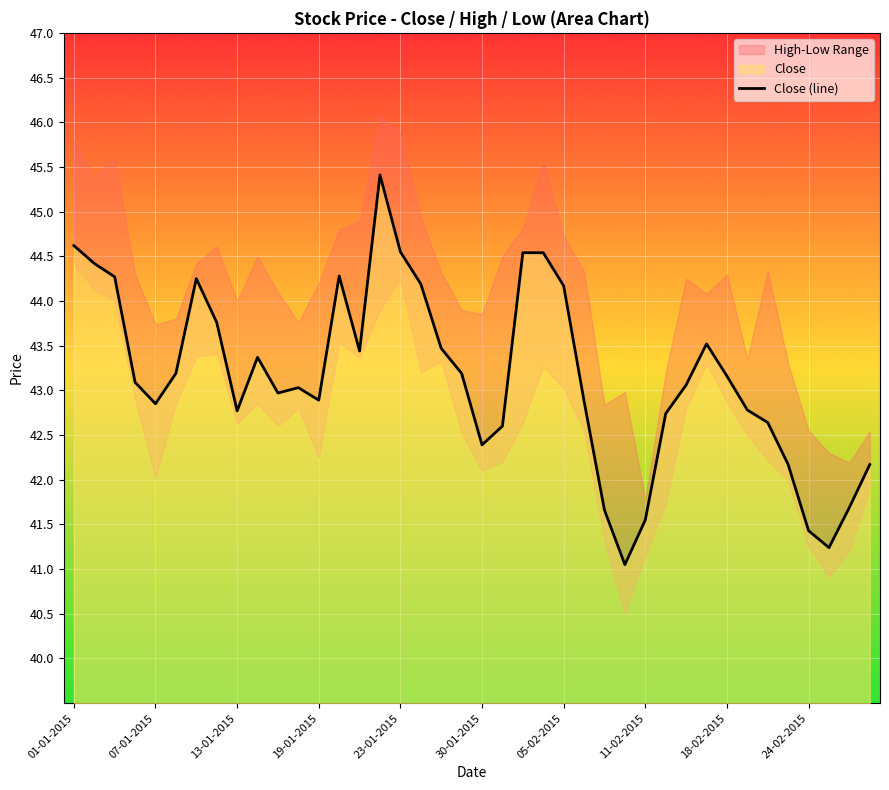

What is the smallest value displayed?

41.0